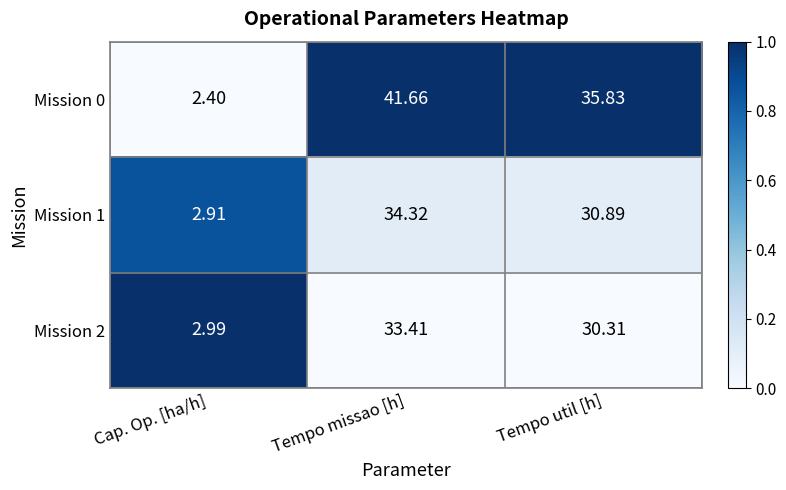

Where does the Mission 0 series first go above 35?

Tempo missao [h]